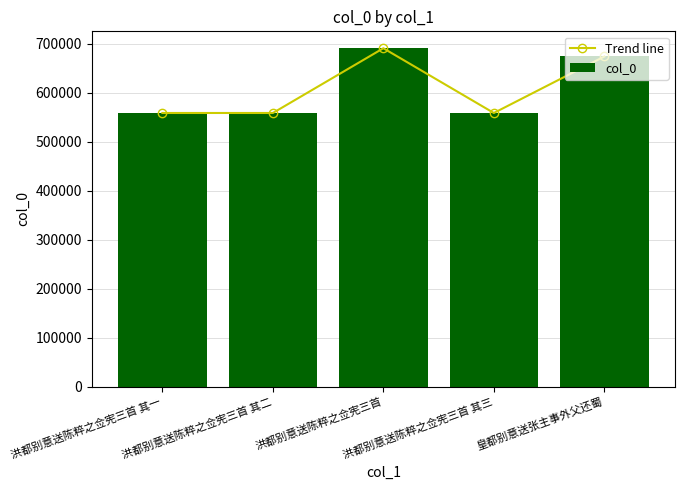

Between 洪都别意送陈粹之佥宪三首 and 皇都别意送张主事外父还蜀, which series saw the biggest shift?

Trend line